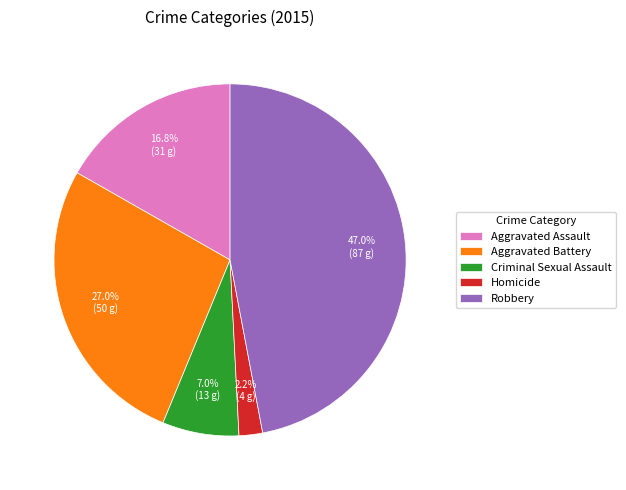

Between Criminal Sexual Assault and Aggravated Assault, which is larger?

Aggravated Assault